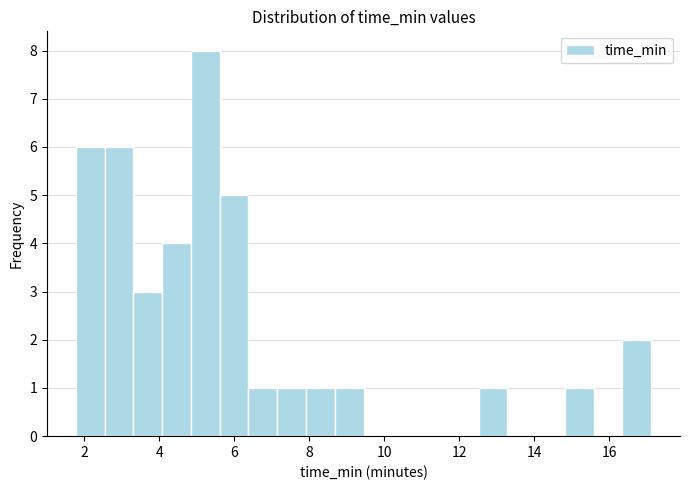

Read against the x-axis, roughly where is the centre of the tallest bar?

5.2